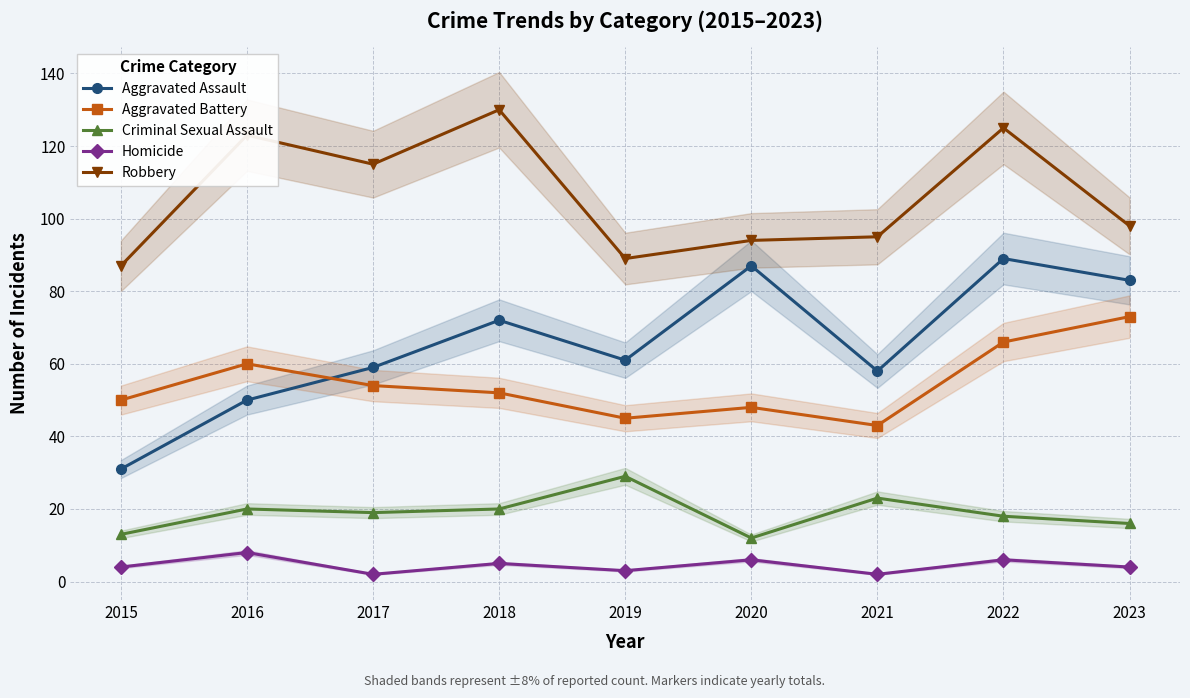

How many interior local valleys does the Aggravated Assault series have?

2